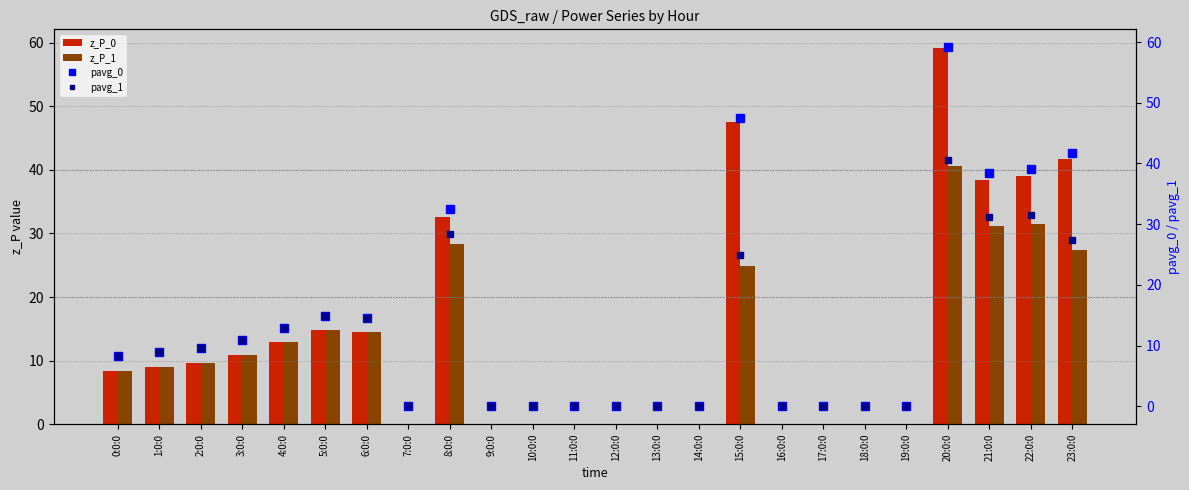

Which category has the lowest value across all series?

12:0:0